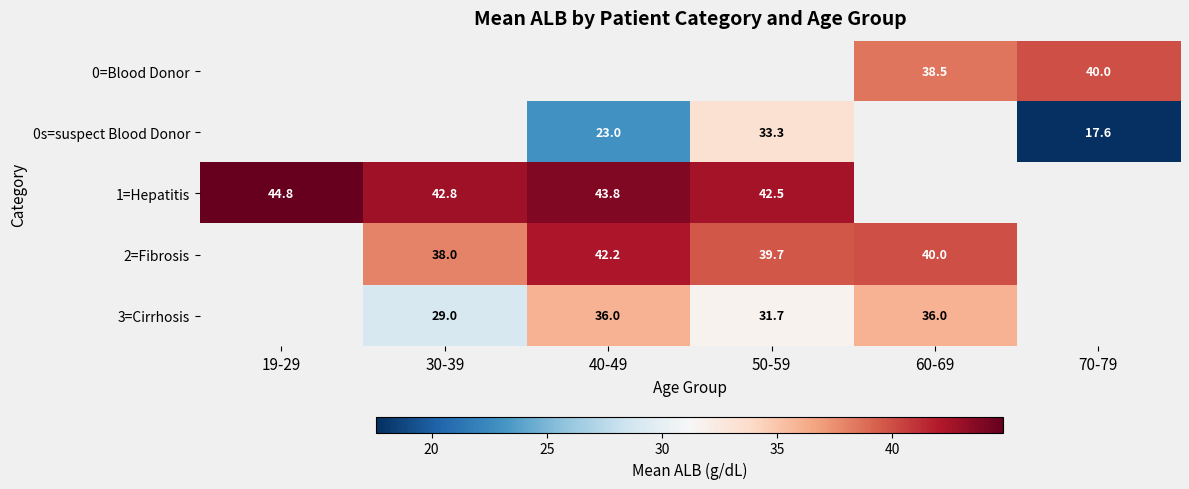

Is the value of 2=Fibrosis at 60-69 greater than the value of 1=Hepatitis at 19-29?

No